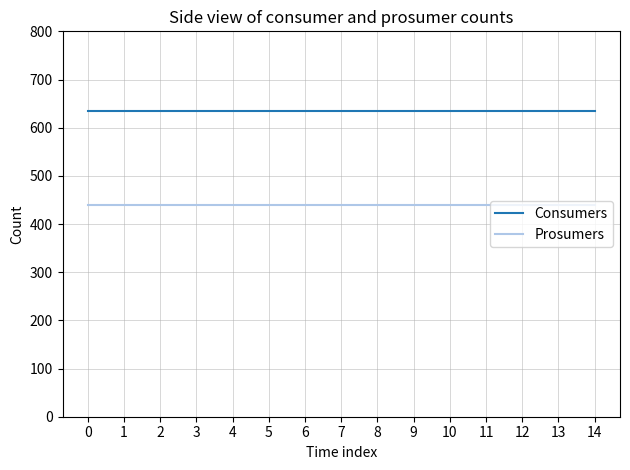

List the series in order of their peak value, lowest first.

Prosumers, Consumers